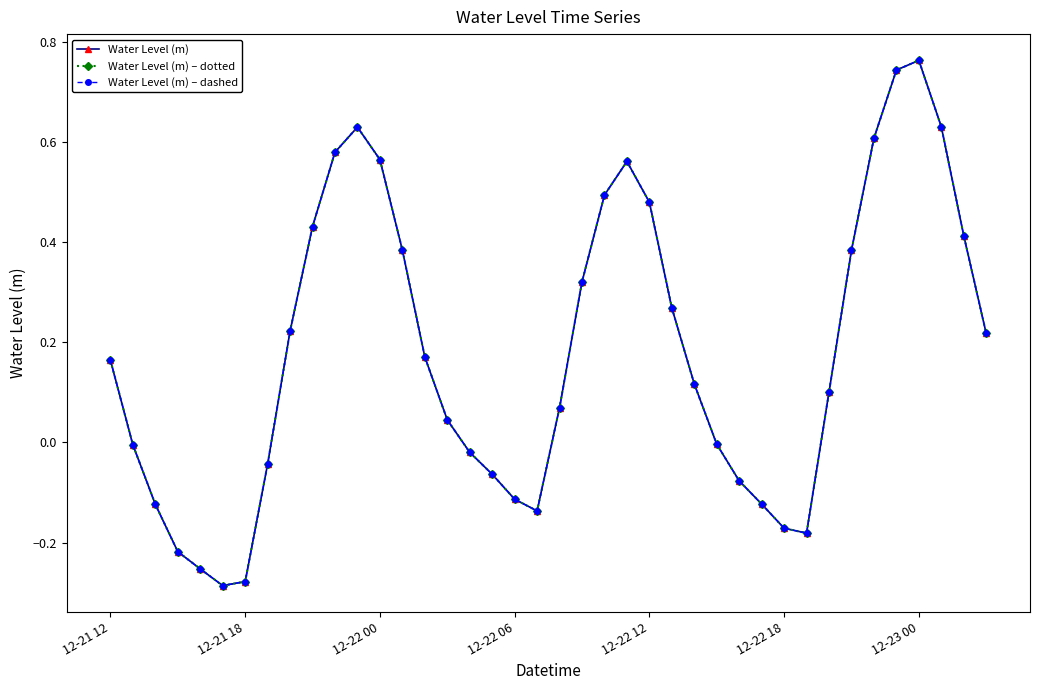

How many lines are shown in the chart?

3